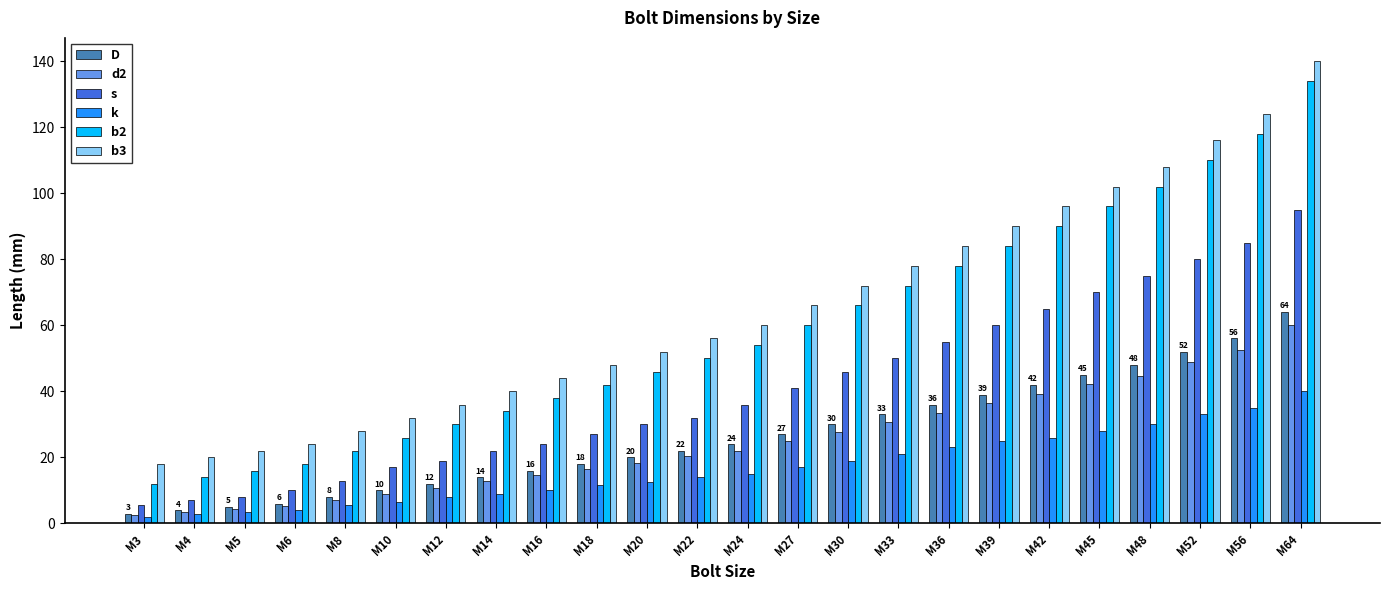

What is the difference between the maximum and minimum values in the D series?

61.0